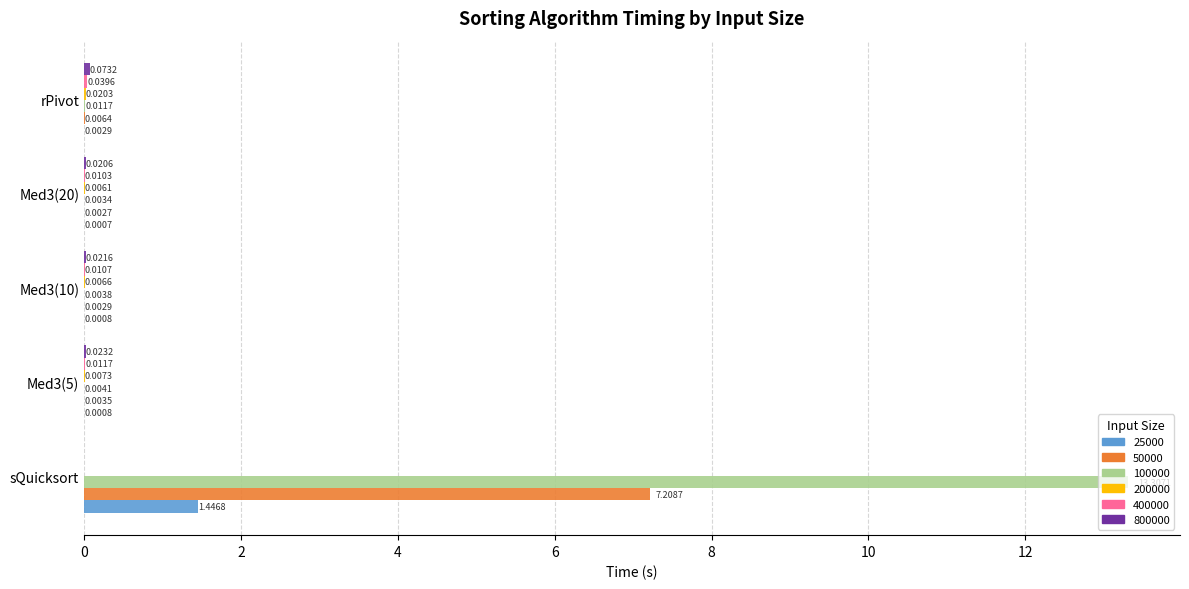

True or false: 25000 has a value of 0.0 at Med3(10).

True